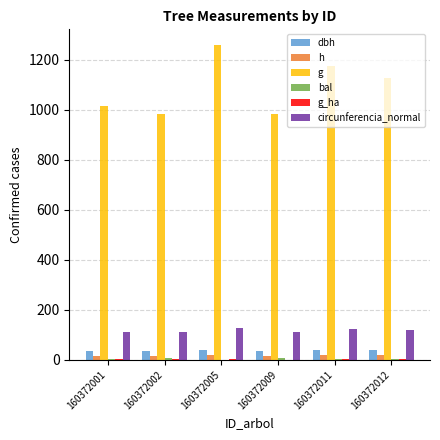

Are the bars grouped side by side (vs. stacked)?

Yes